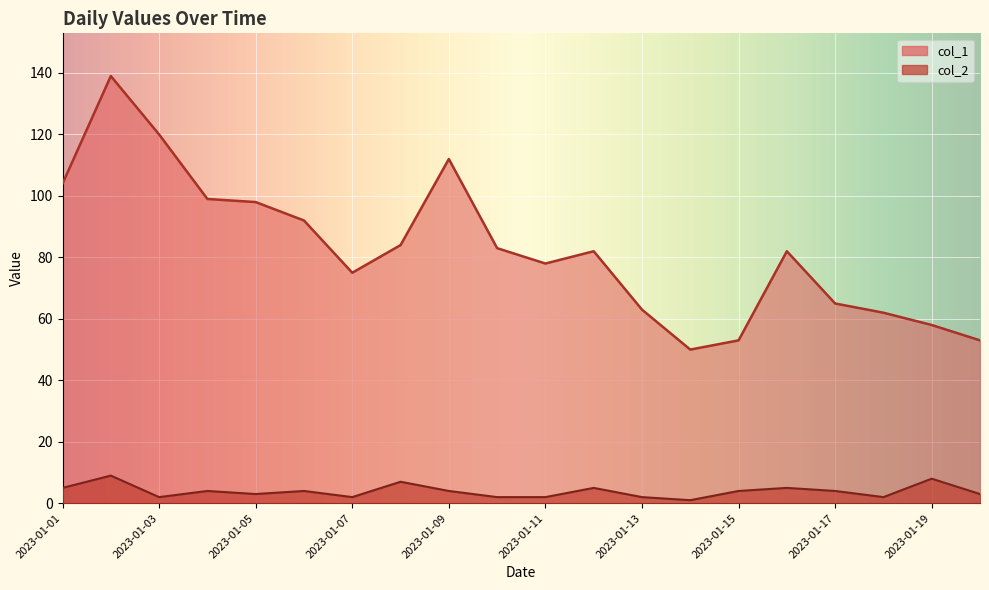

True or false: col_2 and col_1 intersect in this chart.

False